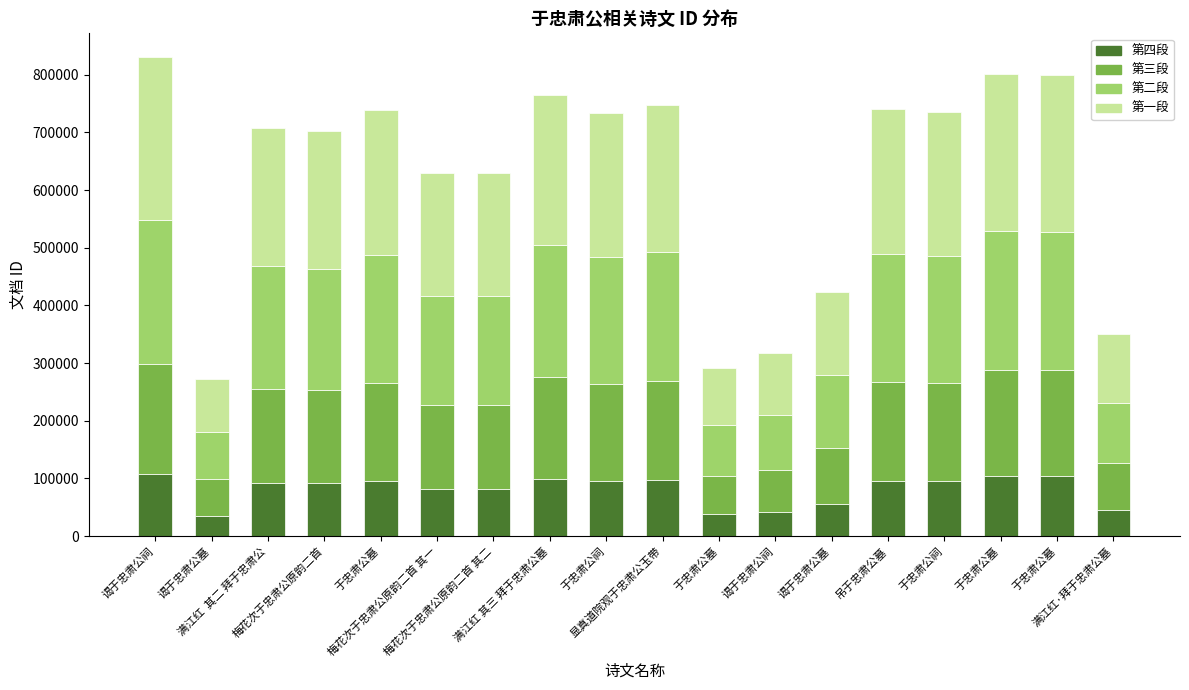

How many data points does each series have?

18